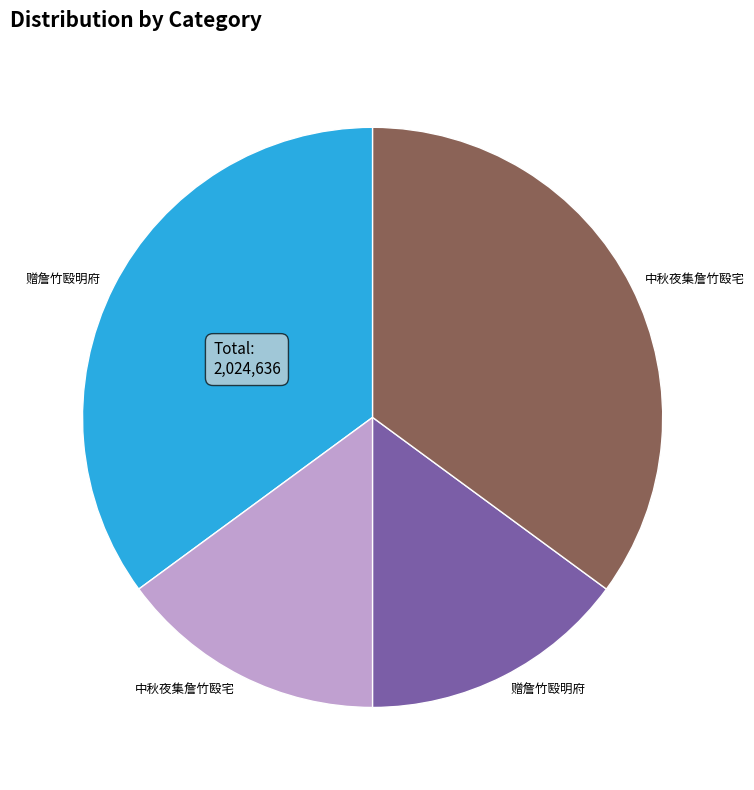

Is there any slice that represents more than half of the pie?

No